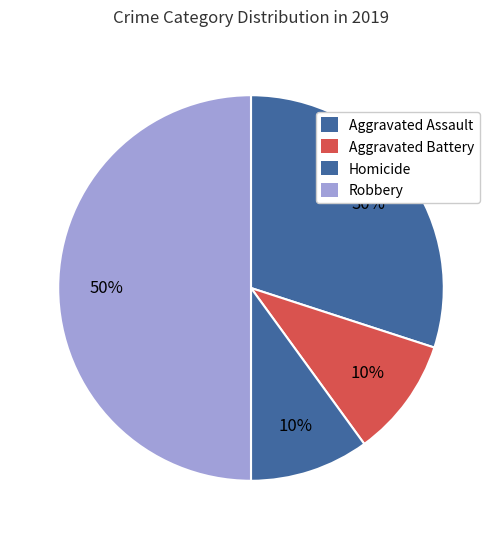

Which category has the biggest portion of the pie?

Robbery